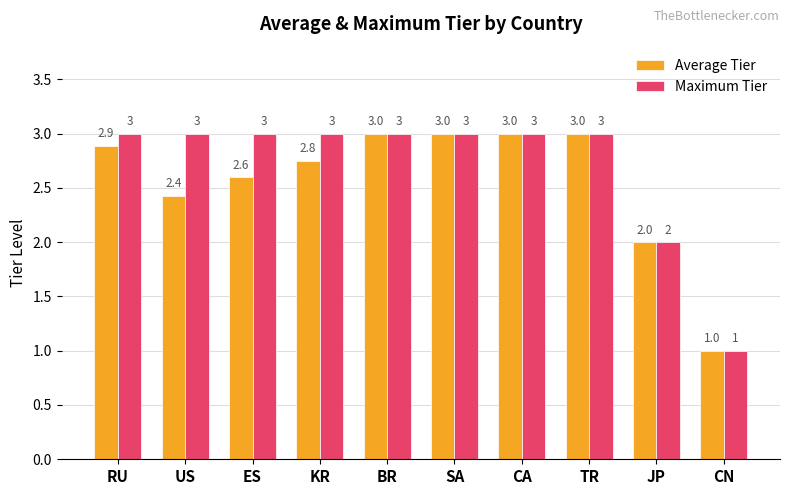

What is the difference between the second highest and minimum values in the Maximum Tier series?

2.0